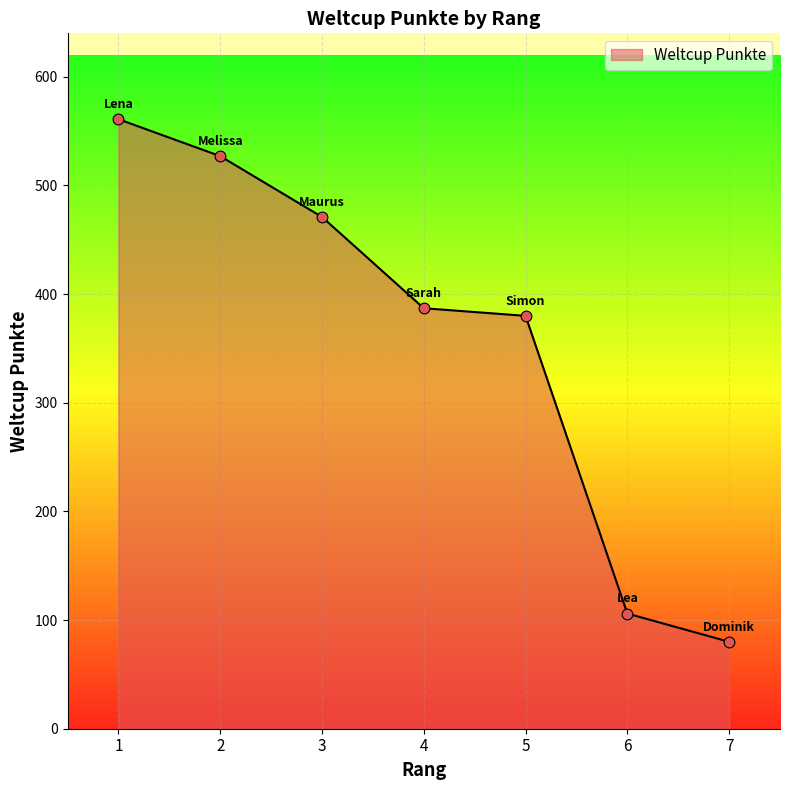

What is the change in value from 1 to 5?

-181